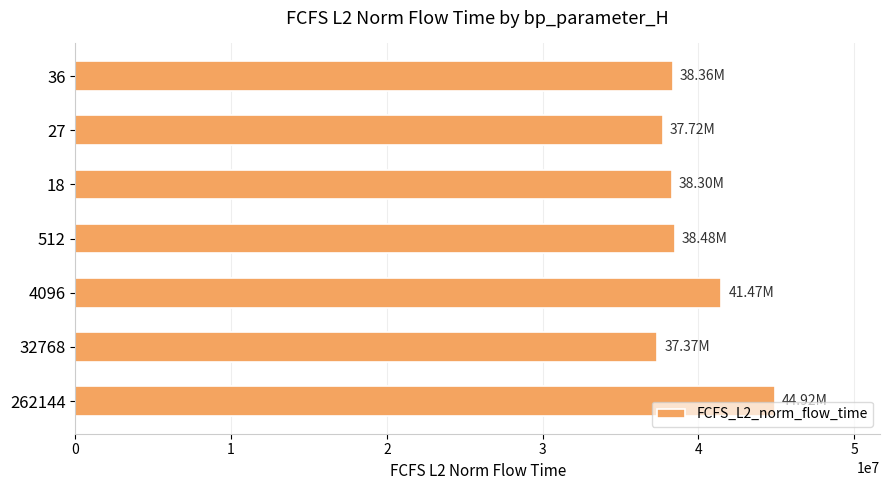

Count the number of categories in the chart.

7